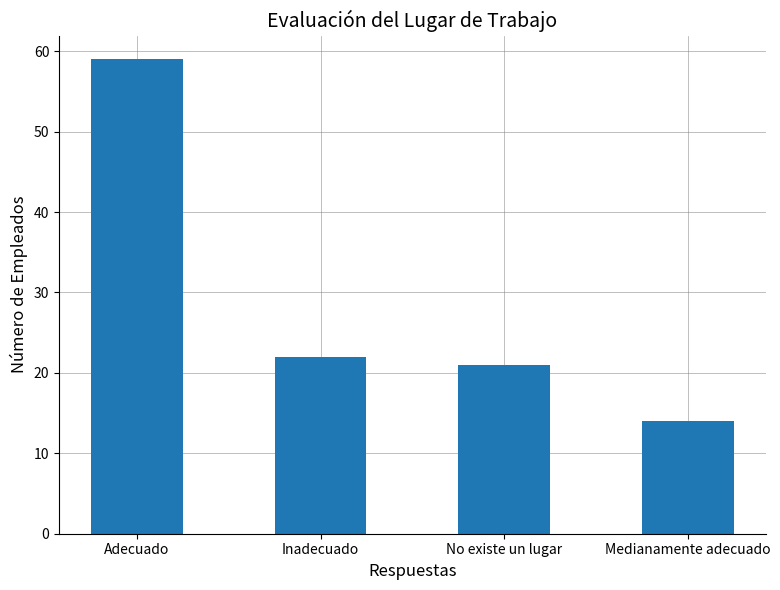

What is the smallest value displayed?

14